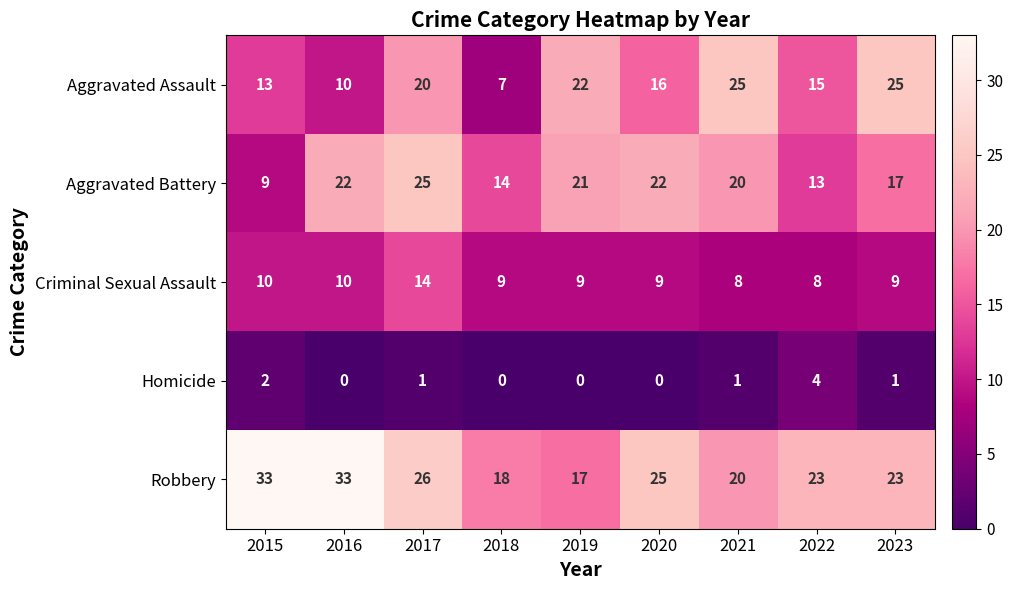

Which series has the widest spread of values?

Aggravated Assault